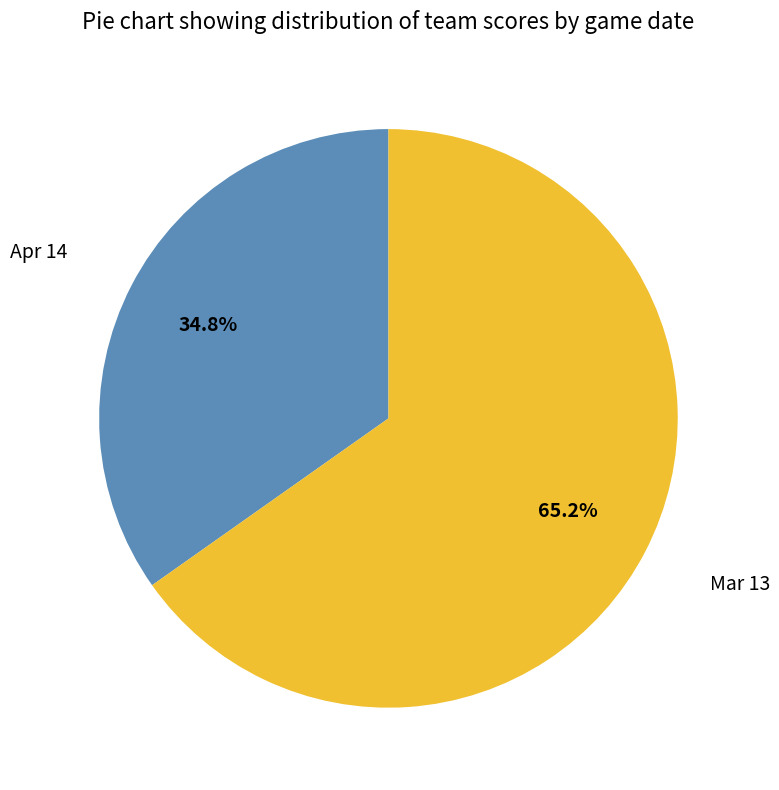

Count the number of slices in the pie.

2